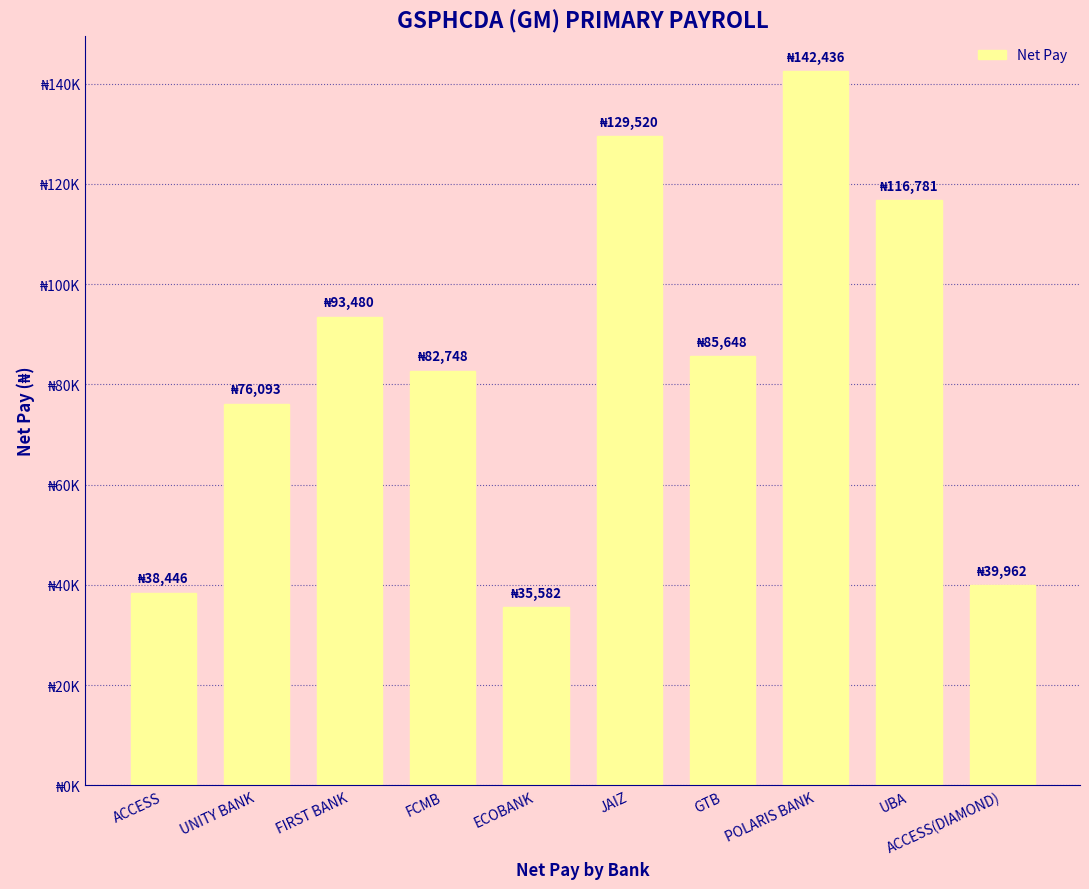

What is the minimum value shown in the chart?

35581.8